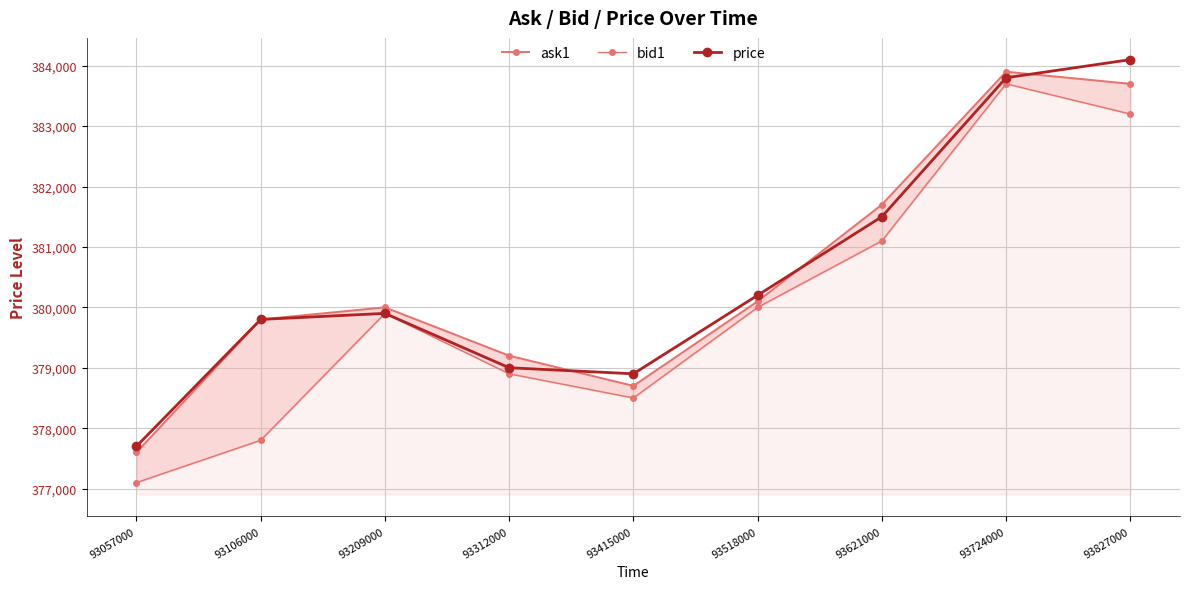

Rank the series by their maximum value, from highest to lowest.

price, ask1, bid1